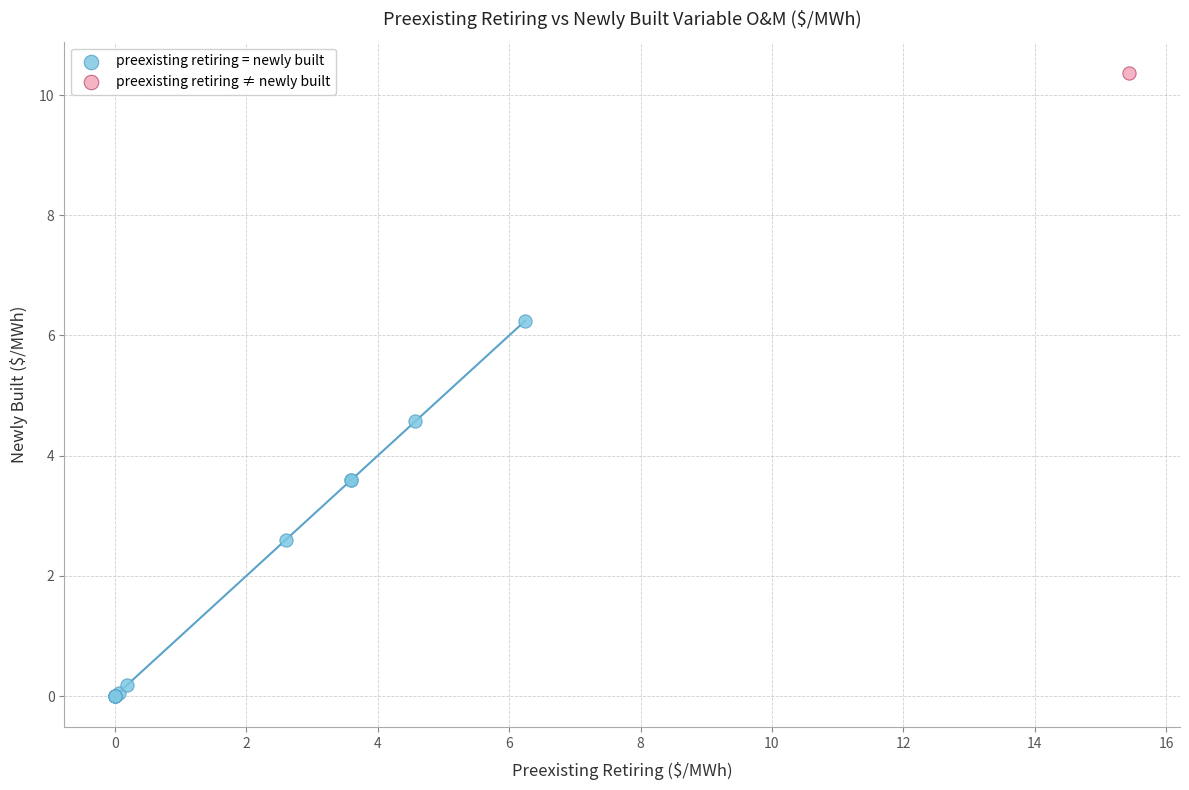

What are all the series names shown in the legend?

preexisting retiring = newly built, preexisting retiring ≠ newly built